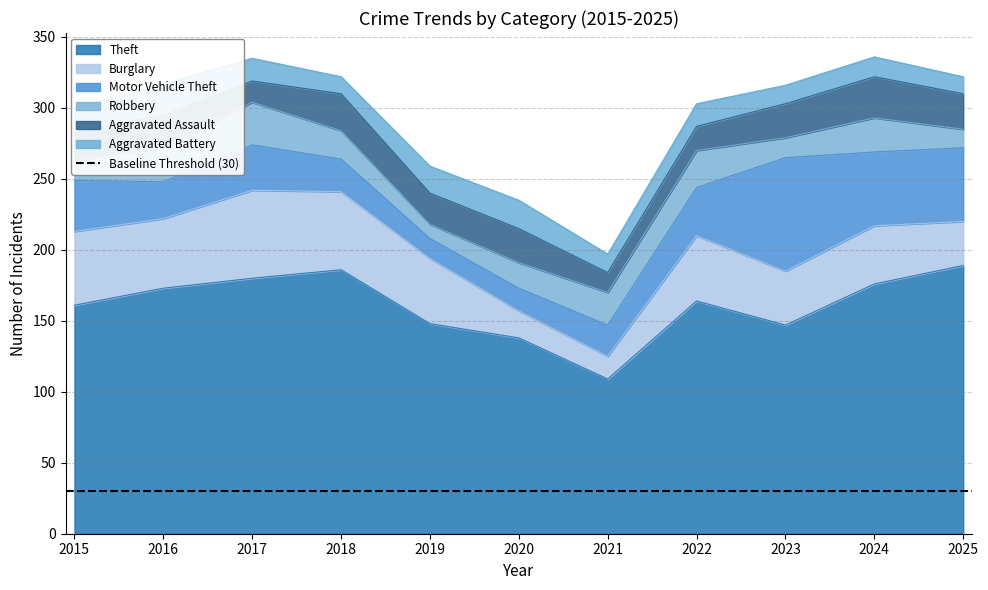

What is the difference between the maximum and minimum values in the Aggravated Battery series?

10